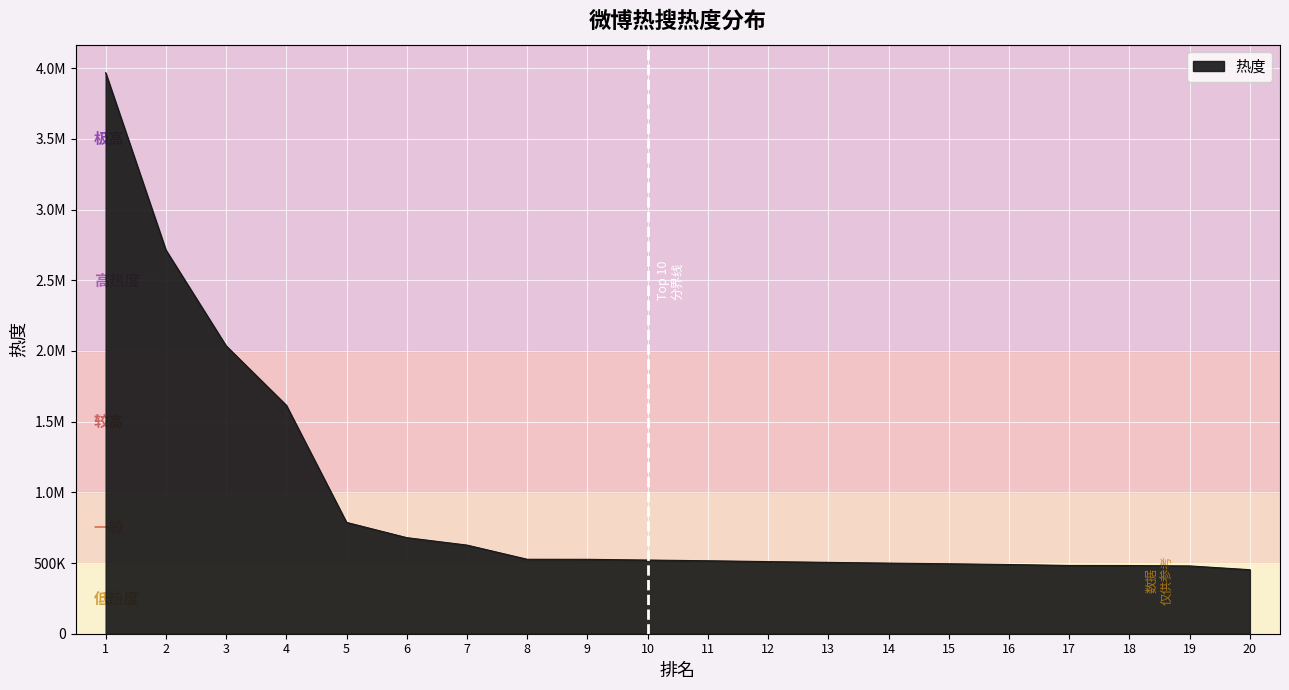

Is this an area chart (filled region under the line)?

Yes